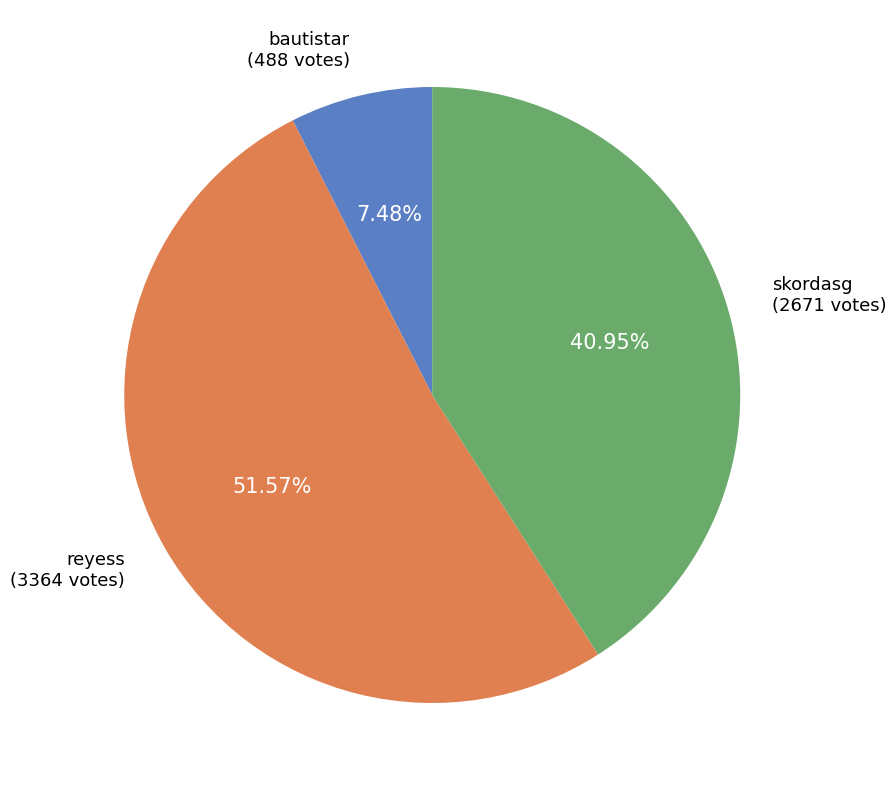

Is there any slice that represents more than half of the pie?

Yes